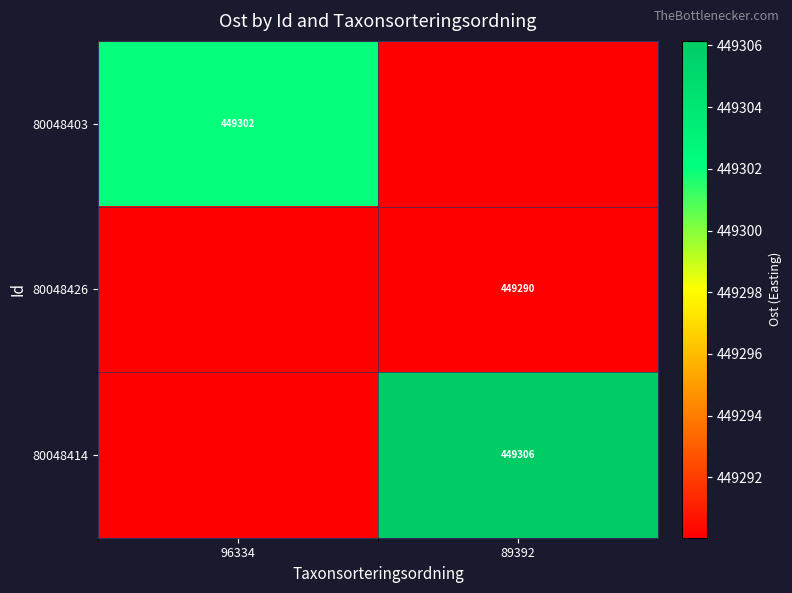

What is the difference between the highest and lowest values at 96334?

12.0